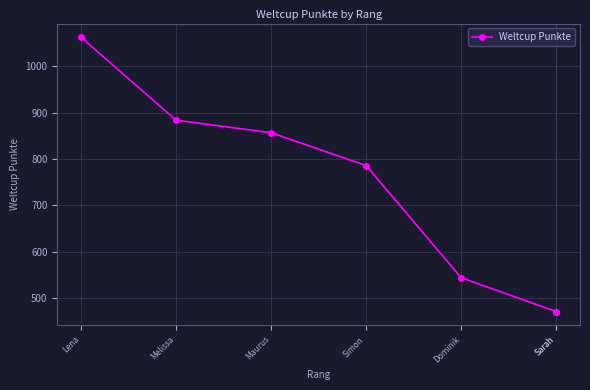

Between Dominik and Lena, which is larger?

Lena